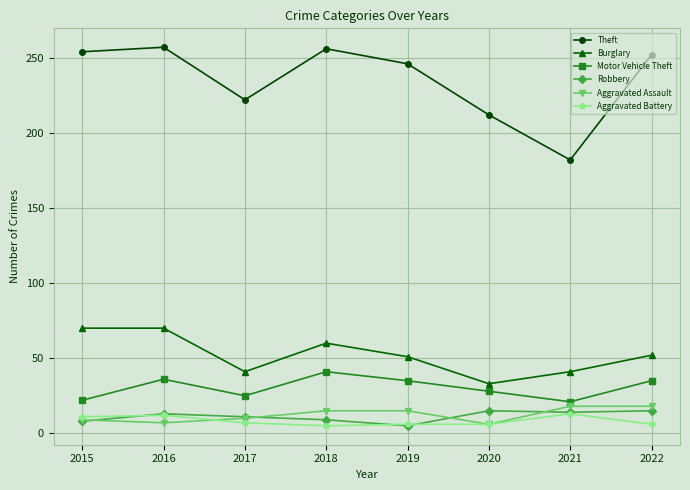

What is the difference between the maximum and minimum values in the Theft series?

75